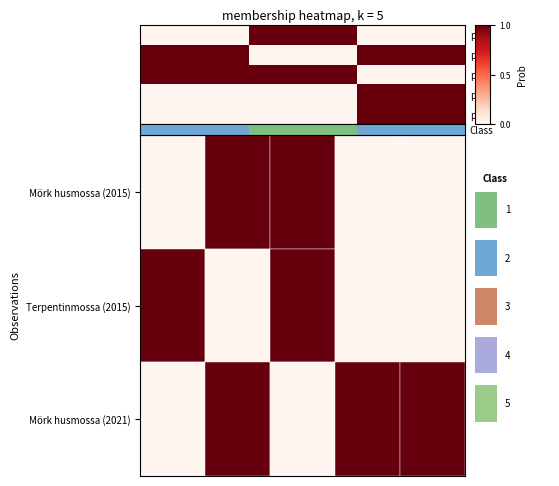

Which series has the widest spread of values?

Class